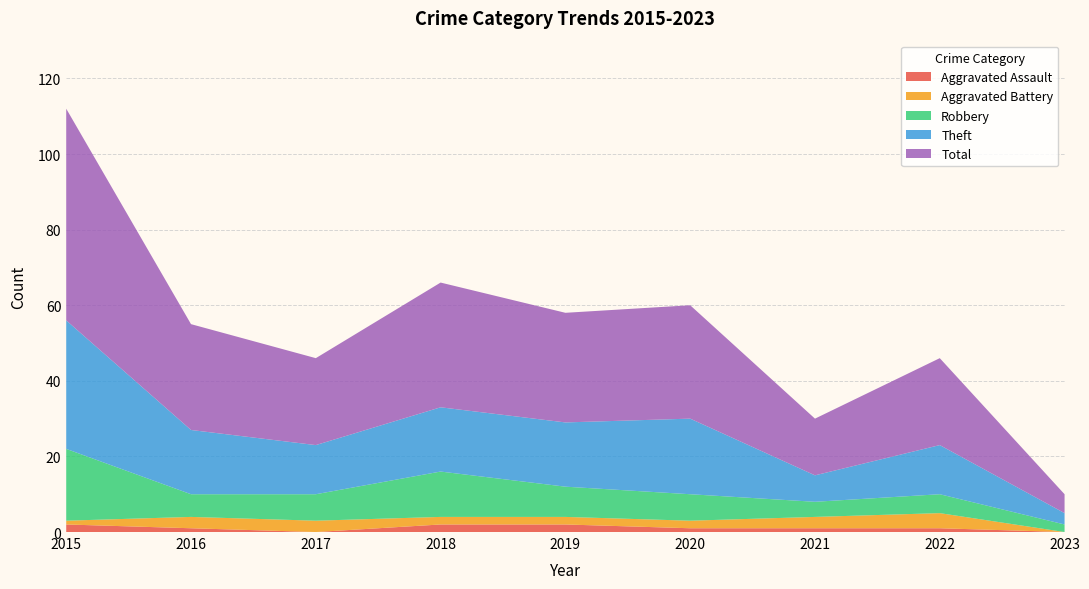

Reading right to left, transcribe all the data shown in this chart.

Aggravated Assault: 0	1	1	1	2	2	0	1	2
Aggravated Battery: 0	4	3	2	2	2	3	3	1
Robbery: 2	5	4	7	8	12	7	6	19
Theft: 3	13	7	20	17	17	13	17	34
Total: 5	23	15	30	29	33	23	28	56